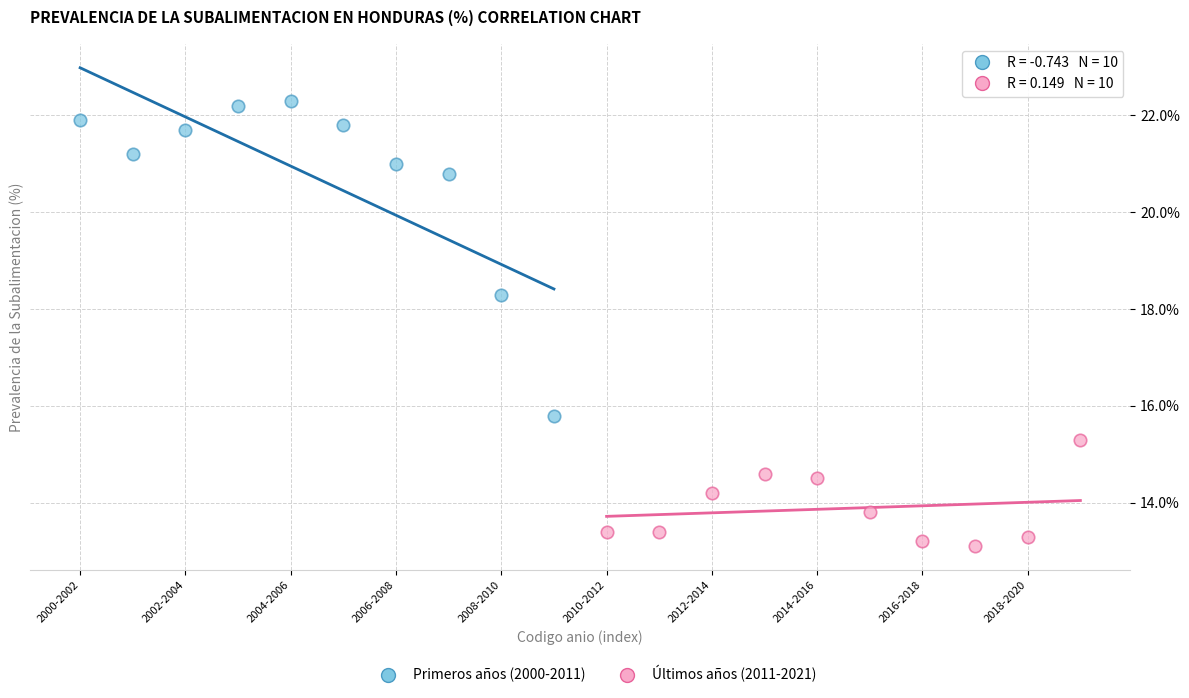

Which series reaches the minimum Y coordinate?

Últimos años (2011-2021)